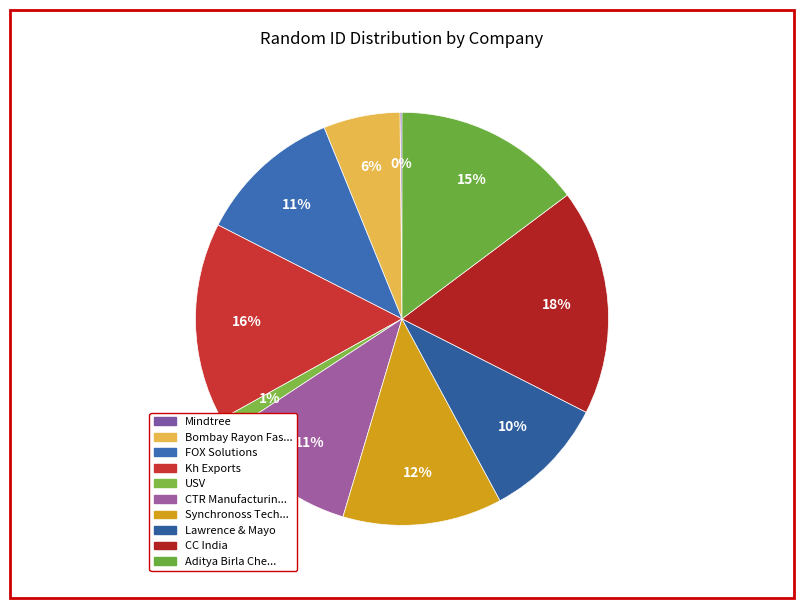

What is the ratio of the value at Bombay Rayon Fas... to the value at Lawrence & Mayo?

0.6